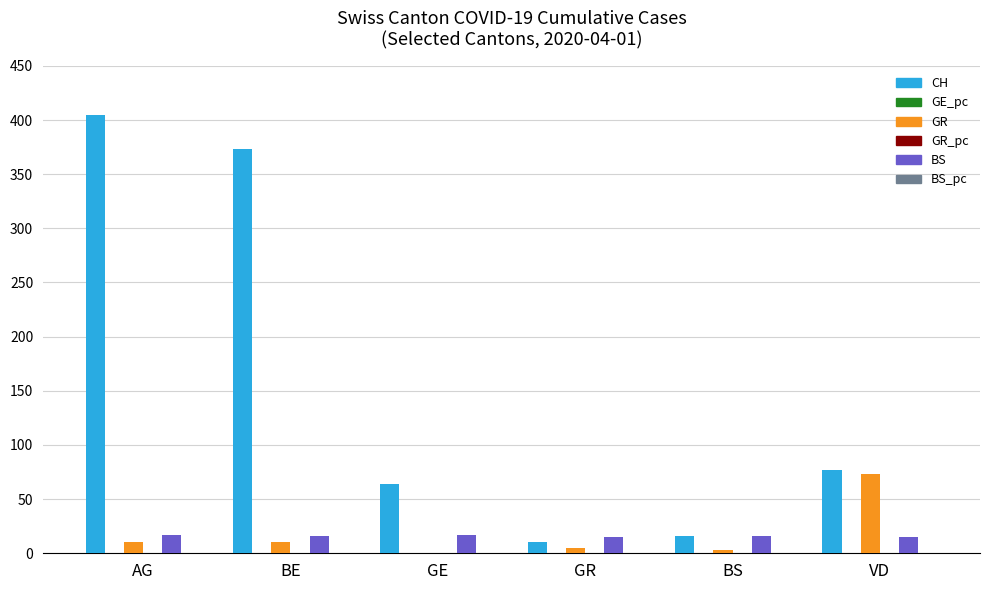

Which category has the highest value in the GR series?

VD